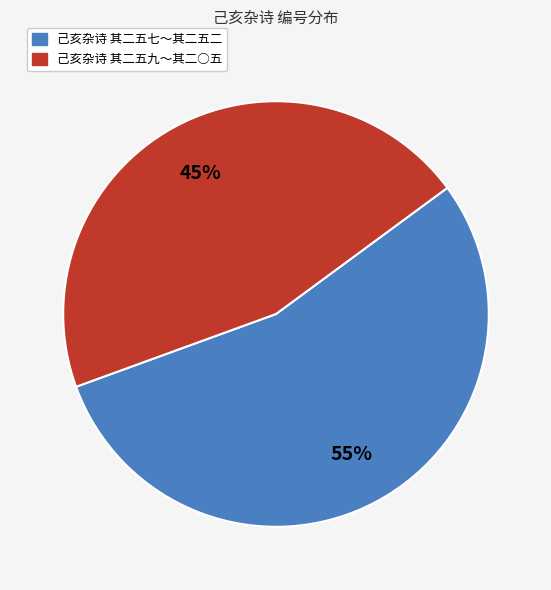

True or false: 己亥杂诗 其二五七～其二五二 accounts for 55% of the total.

True